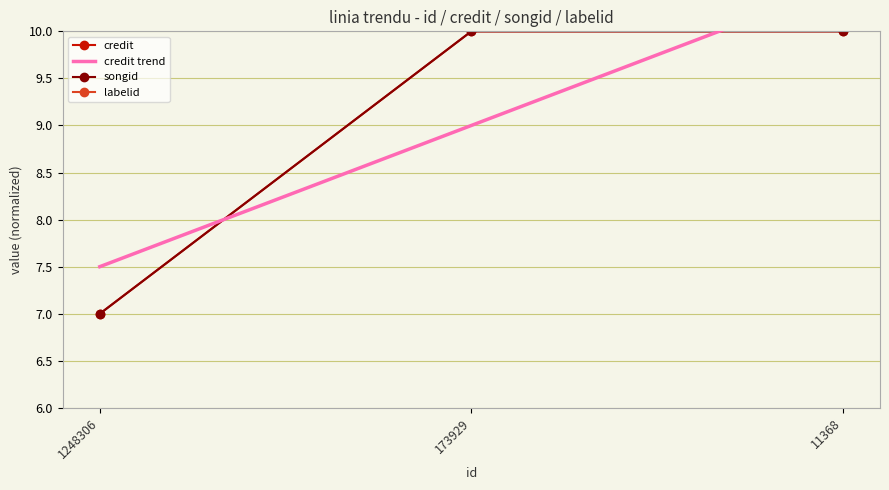

Is it true that songid equals 10 at 173929?

True